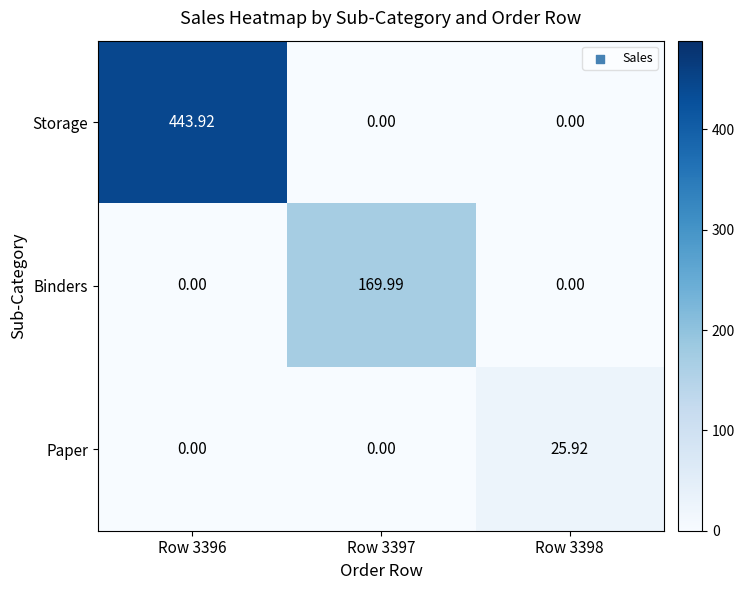

How many categories are shown in the chart?

3